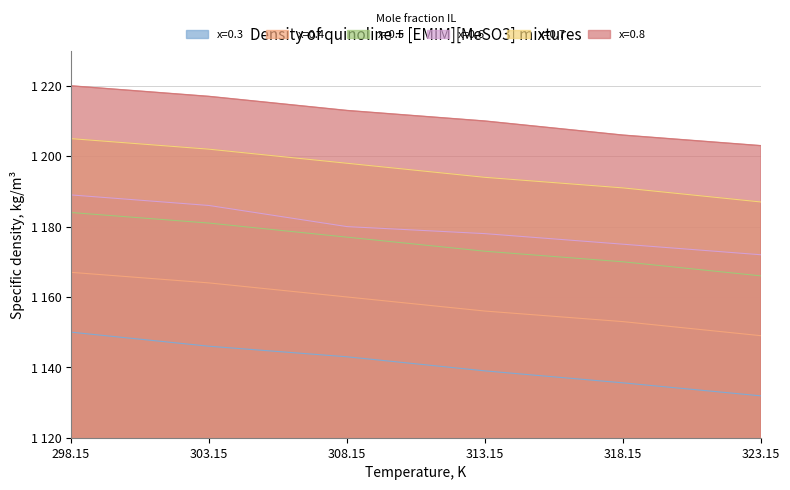

How many data points in x=0.4 are less than 1160?

3